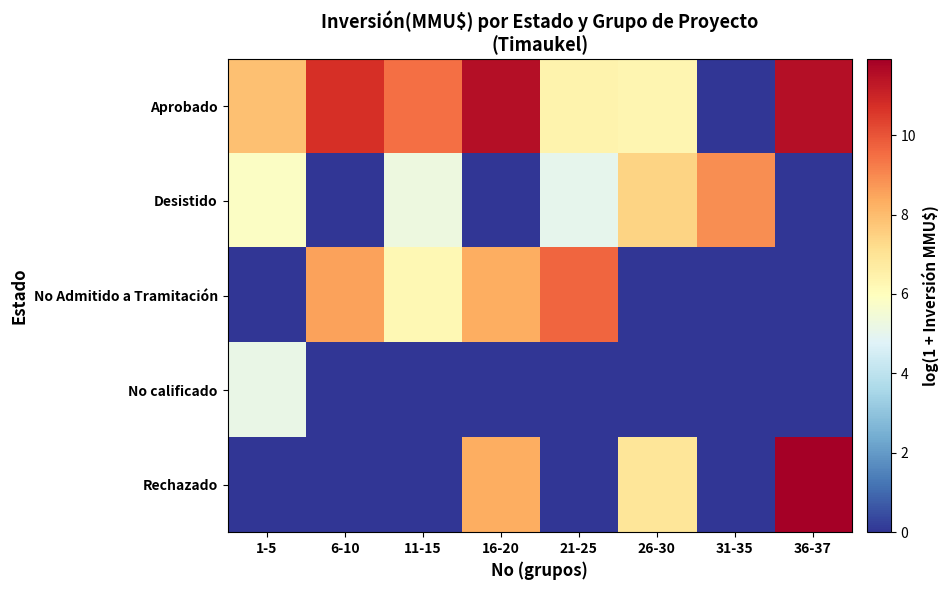

Reading left to right, what are all the values shown in this chart?

Aprobado: 1-5=7.9	6-10=10.7	11-15=9.5	16-20=11.5	21-25=6.4	26-30=6.3	31-35=0.0	36-37=11.5
Desistido: 1-5=5.8	6-10=0.0	11-15=5.3	16-20=0.0	21-25=5.0	26-30=7.4	31-35=8.9	36-37=0.0
No Admitido a Tramitación: 1-5=0.0	6-10=8.6	11-15=6.2	16-20=8.3	21-25=9.7	26-30=0.0	31-35=0.0	36-37=0.0
No calificado: 1-5=5.1	6-10=0.0	11-15=0.0	16-20=0.0	21-25=0.0	26-30=0.0	31-35=0.0	36-37=0.0
Rechazado: 1-5=0.0	6-10=0.0	11-15=0.0	16-20=8.3	21-25=0.0	26-30=6.9	31-35=0.0	36-37=11.9